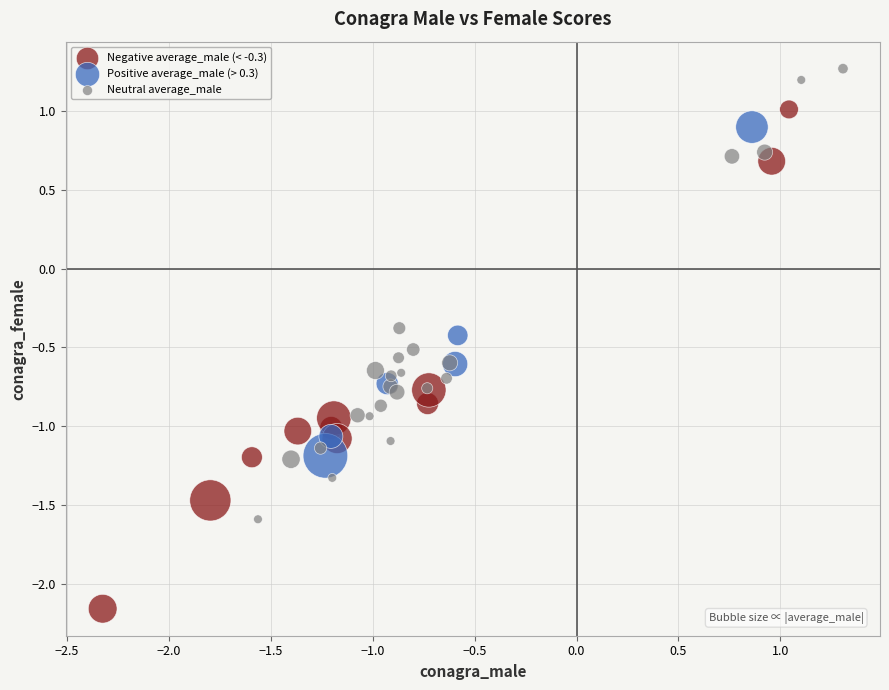

Which series reaches the minimum Y coordinate?

Negative average_male (< -0.3)